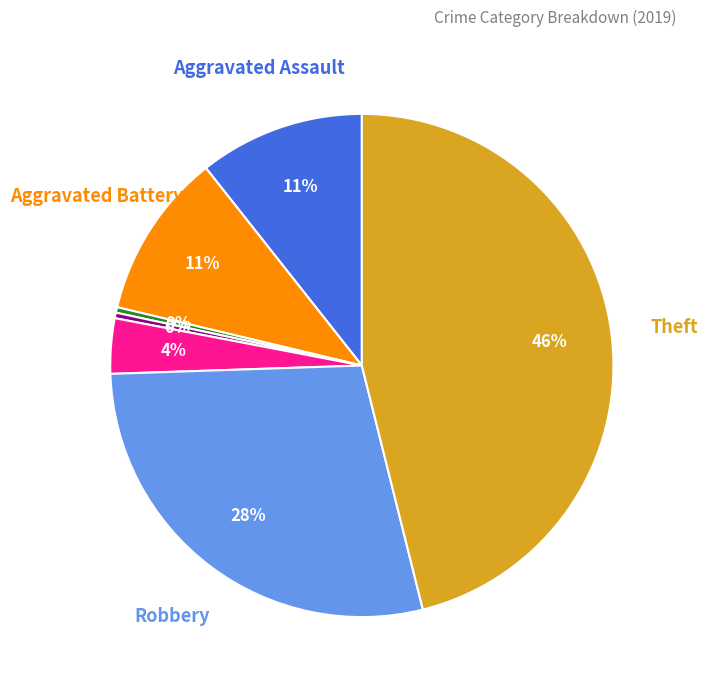

Is there a majority slice in this chart?

No